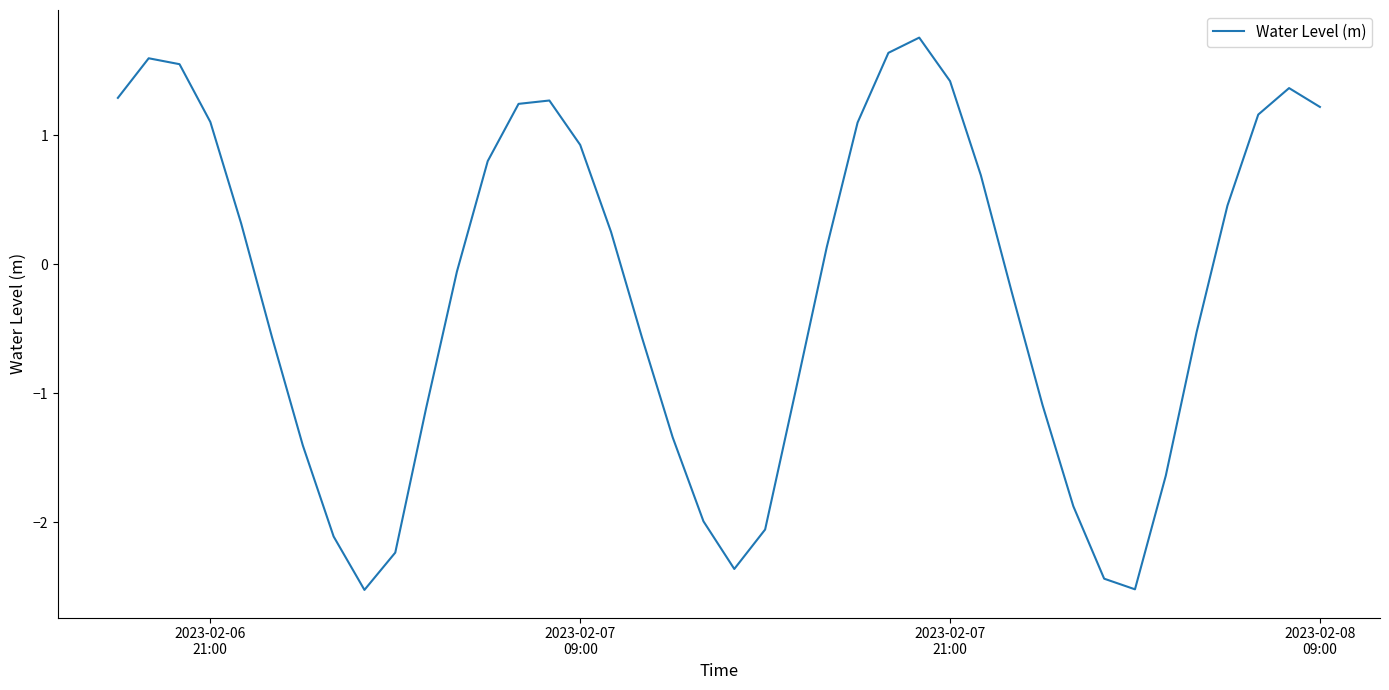

What is the difference between the maximum and minimum values?

4.3